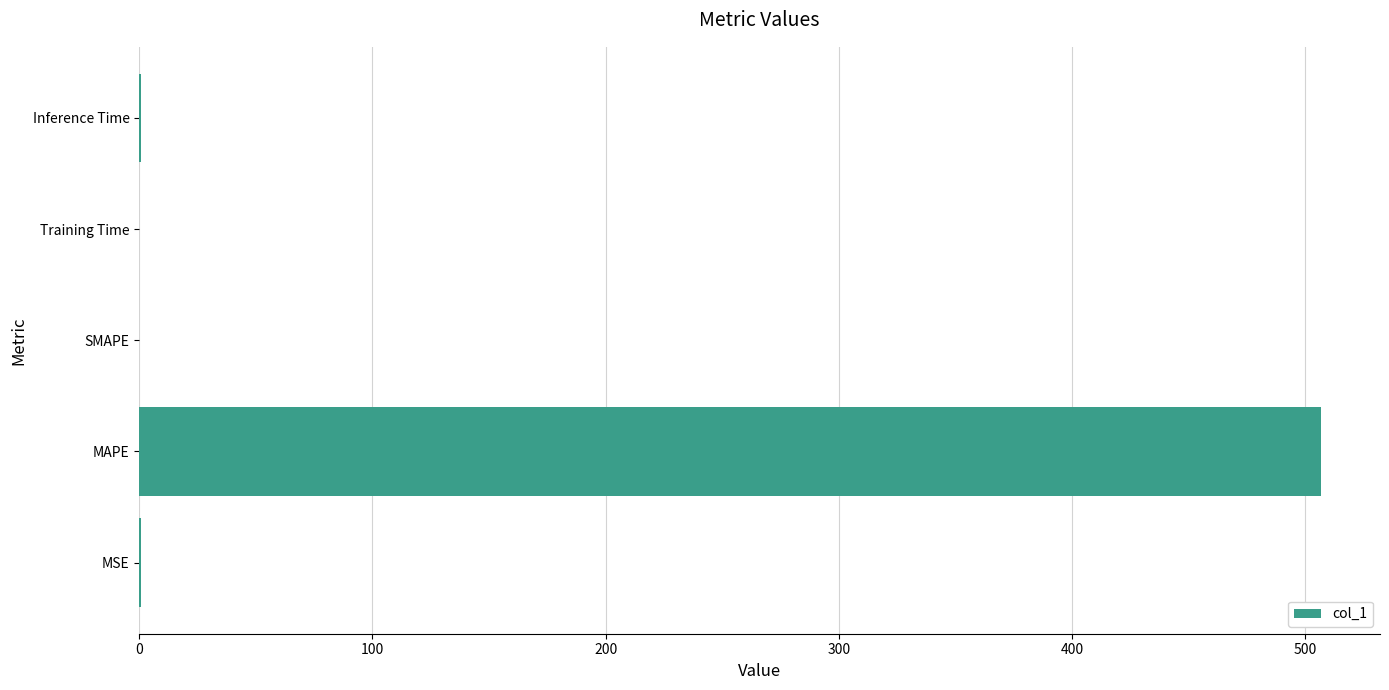

Are the bars horizontal?

Yes